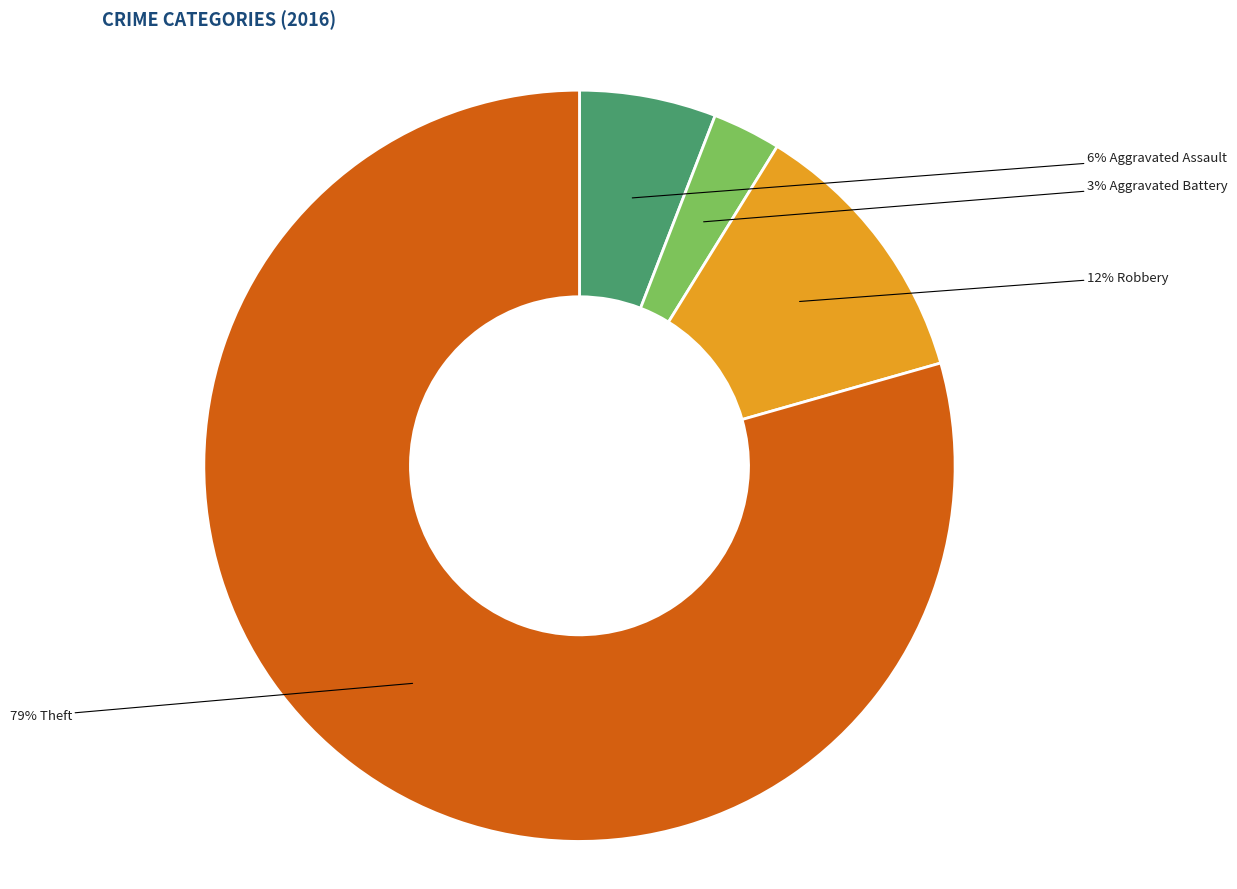

Is there any slice that represents more than half of the pie?

Yes